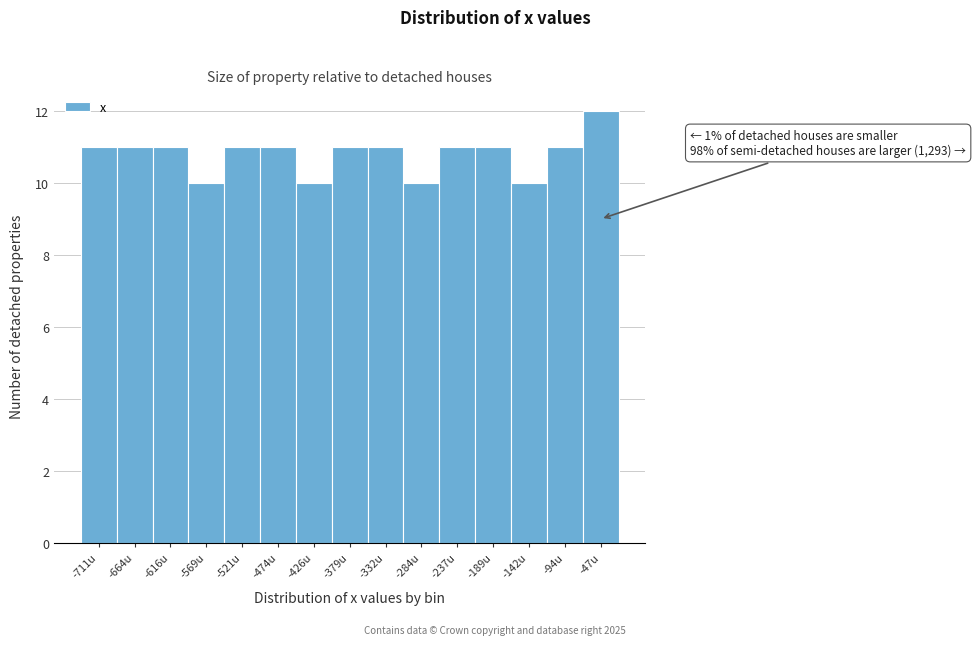

Reading left to right, what are all the values shown in this chart?

-711u=11	-664u=11	-616u=11	-569u=10	-521u=11	-474u=11	-426u=10	-379u=11	-332u=11	-284u=10	-237u=11	-189u=11	-142u=10	-94u=11	-47u=12